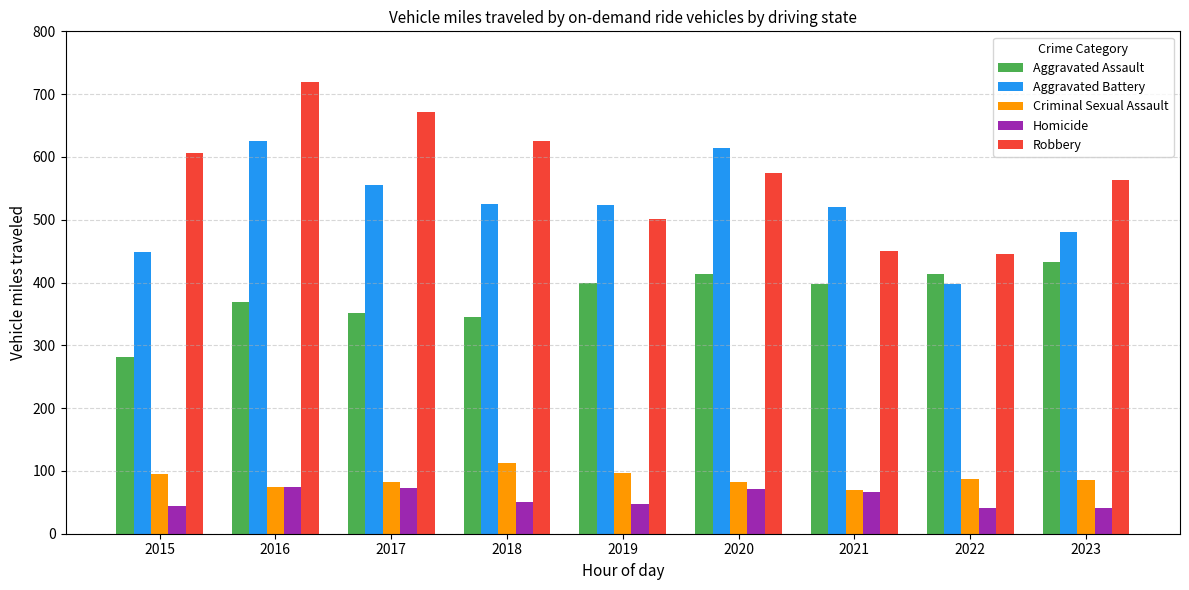

Between 2018 and 2021, which series saw the biggest shift?

Robbery